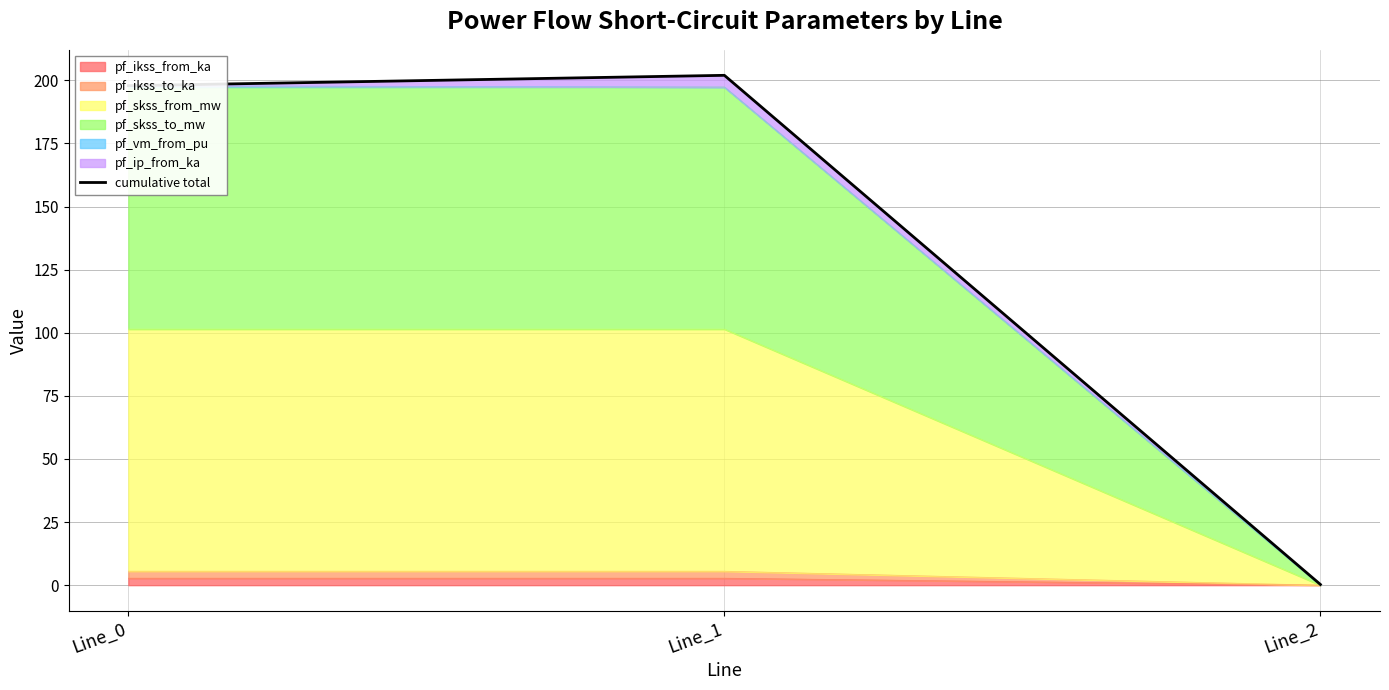

How many lines are shown in the chart?

1